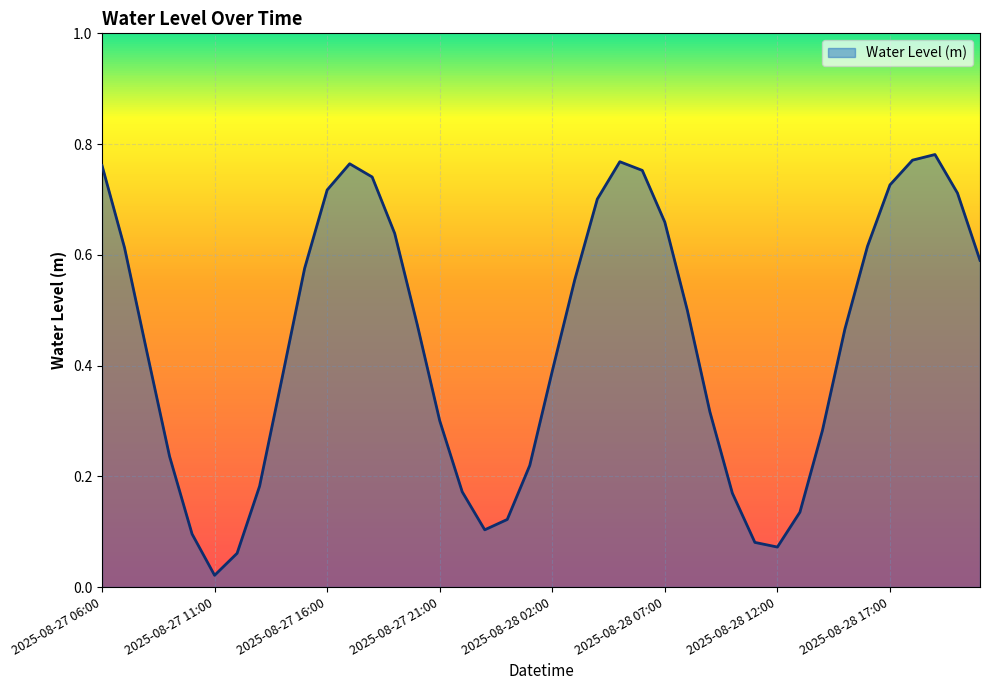

Where is the first local minimum?

2025-08-27 11:00